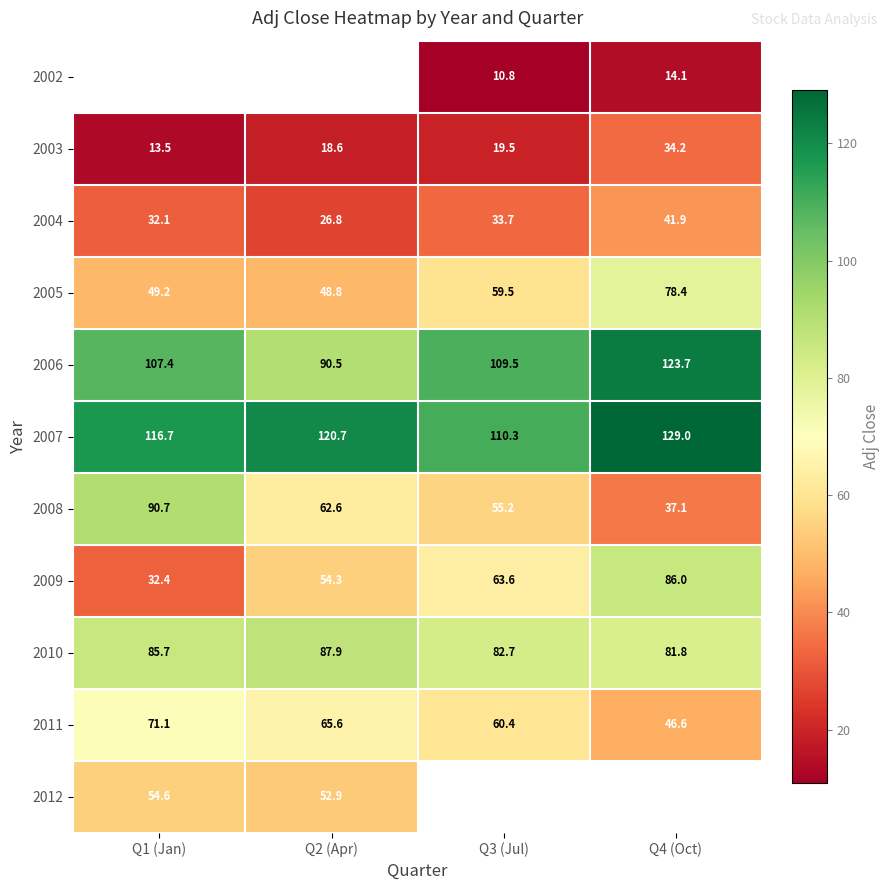

Where is 2006 nearest to the value 107?

Q1 (Jan)